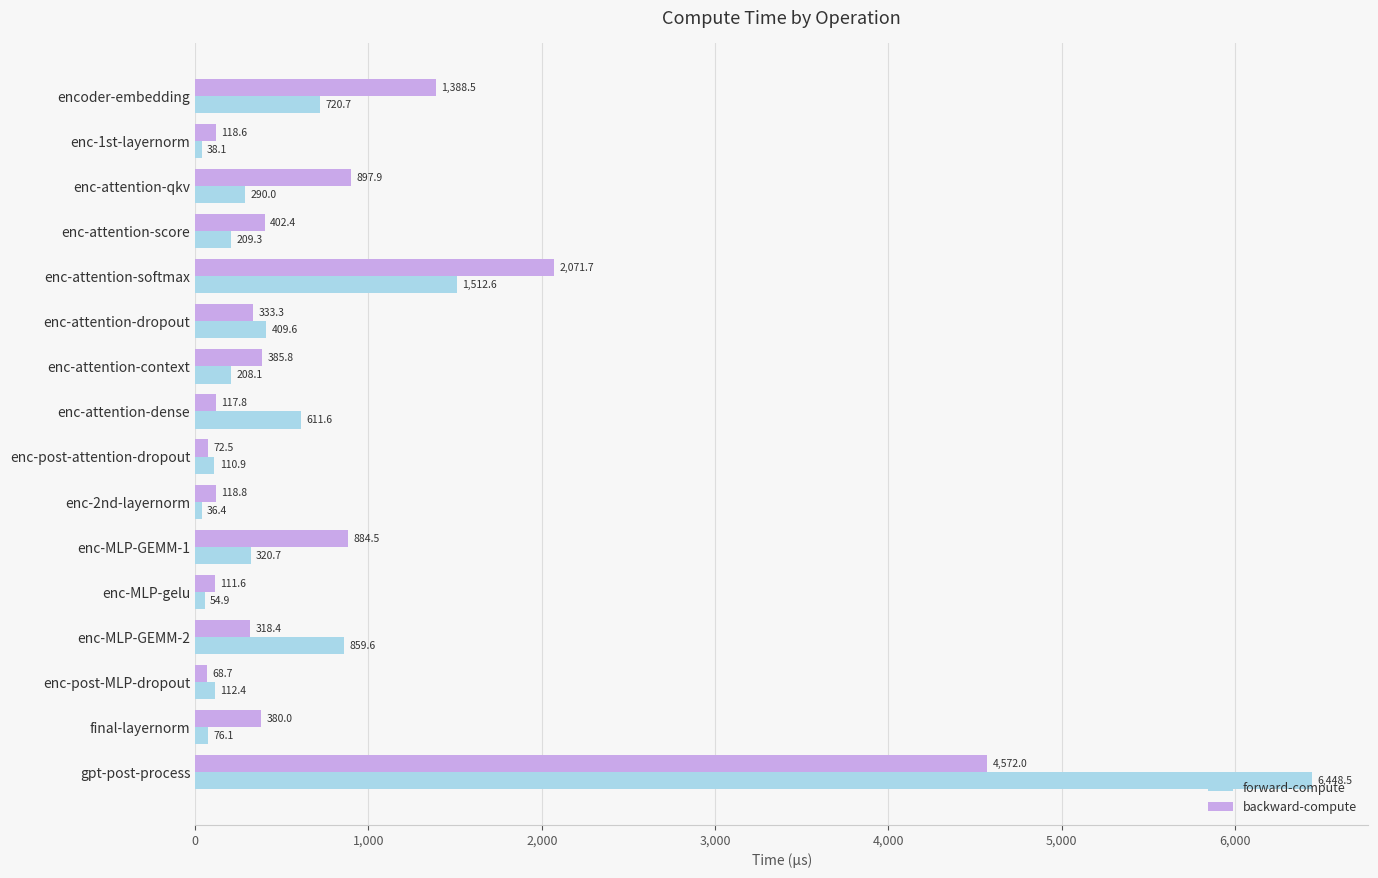

What are all the series names shown in the legend?

forward-compute, backward-compute